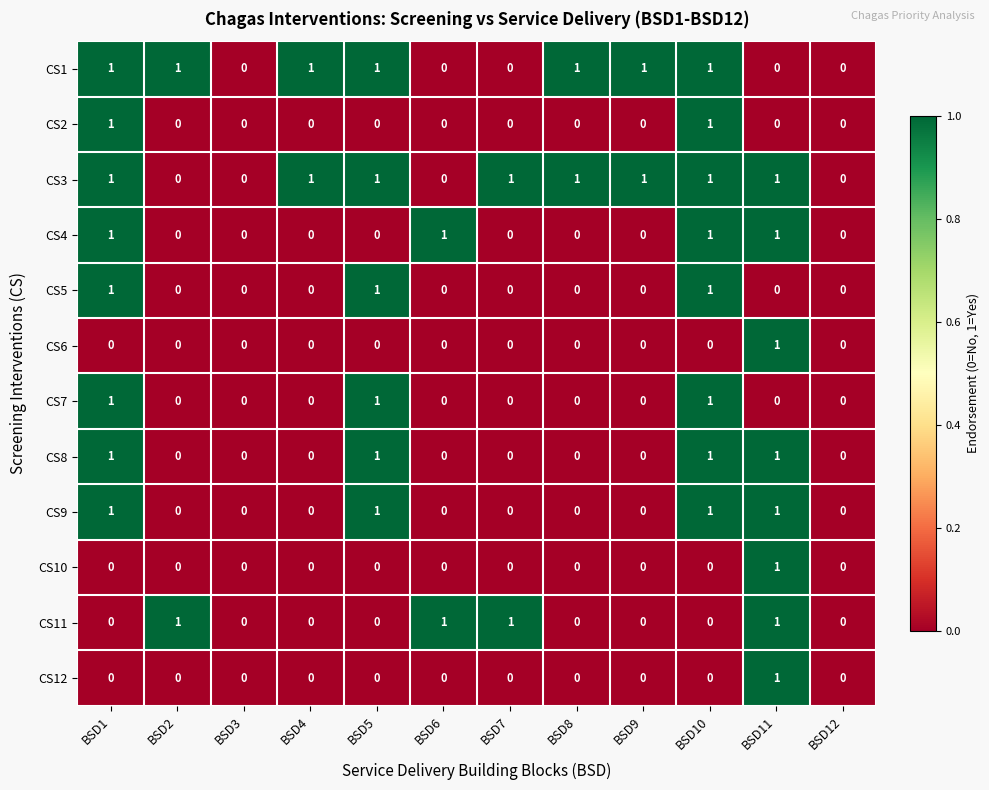

What is the sum of all CS7 values?

3